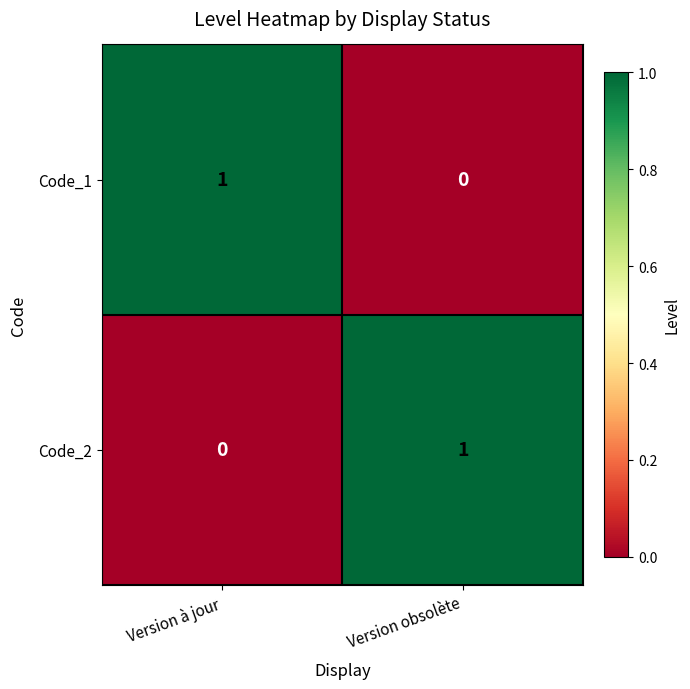

Rank the series at Version à jour from highest to lowest value.

Code_1, Code_2